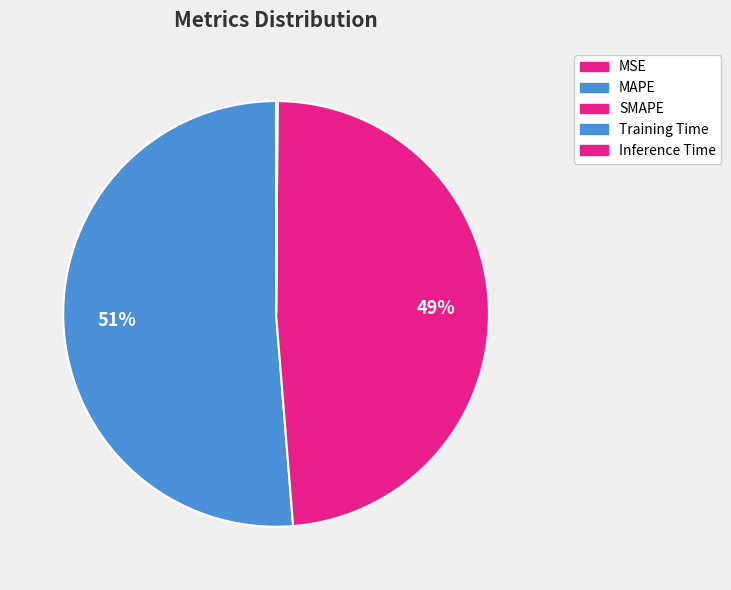

To the nearest percent, what portion does SMAPE represent?

49%